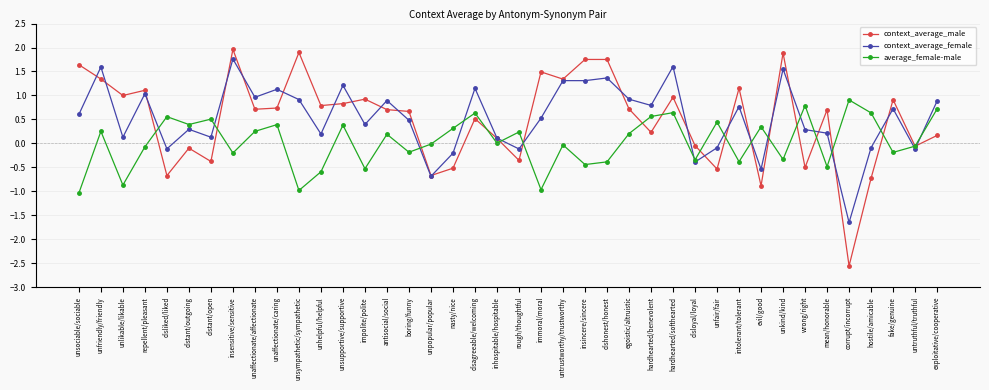

List the series in order of their peak value, lowest first.

average_female-male, context_average_female, context_average_male